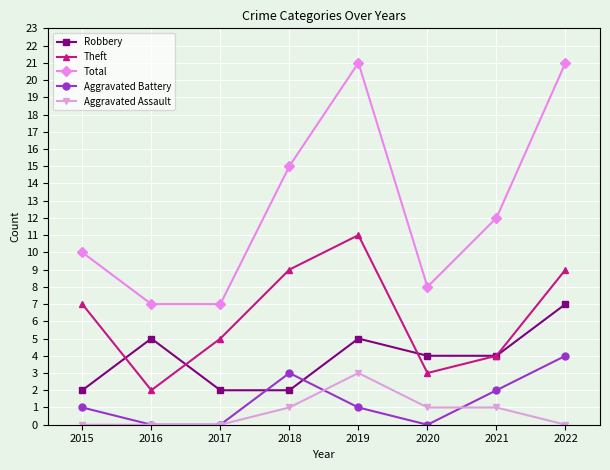

What is the sum of the Aggravated Battery values at 2015 and 2021?

3